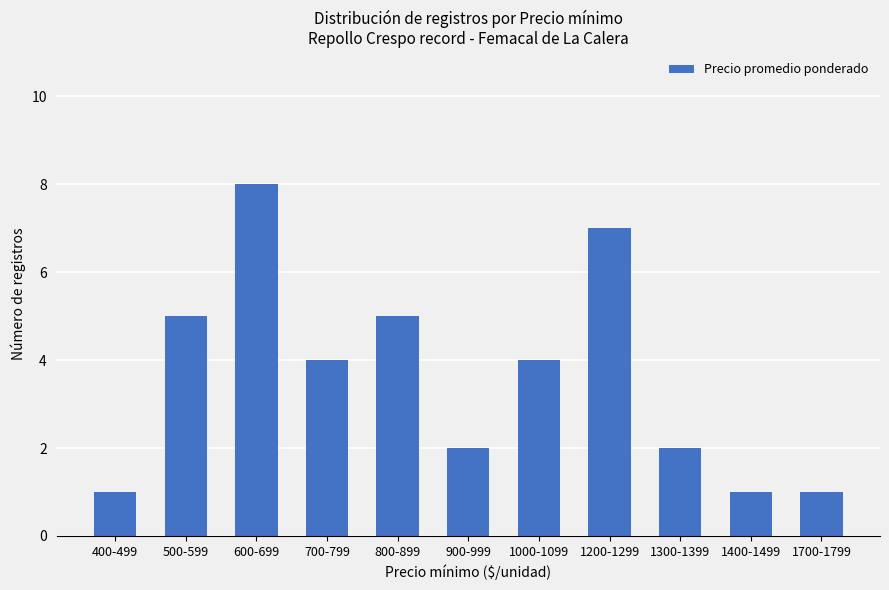

What is the label of the 5th bar from the right?

1000-1099